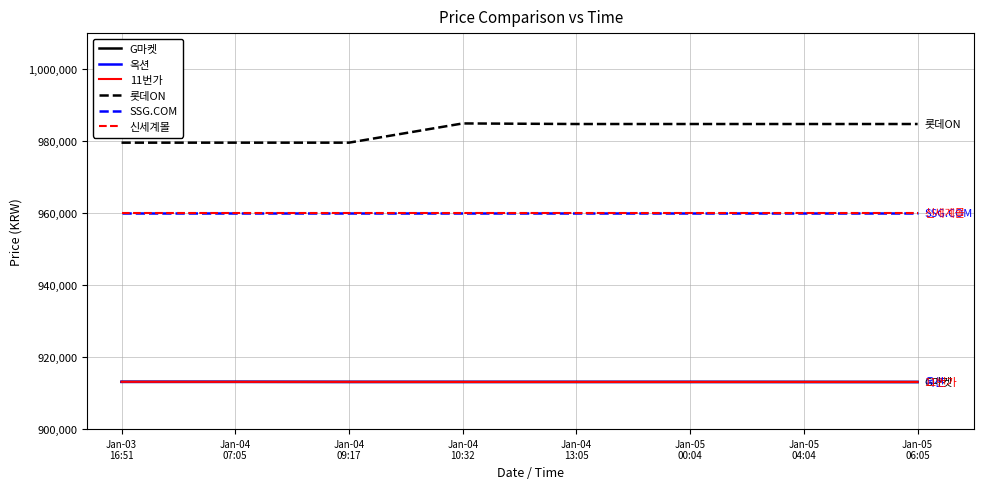

What is the total value across all series at Jan-04
07:05?

5638950